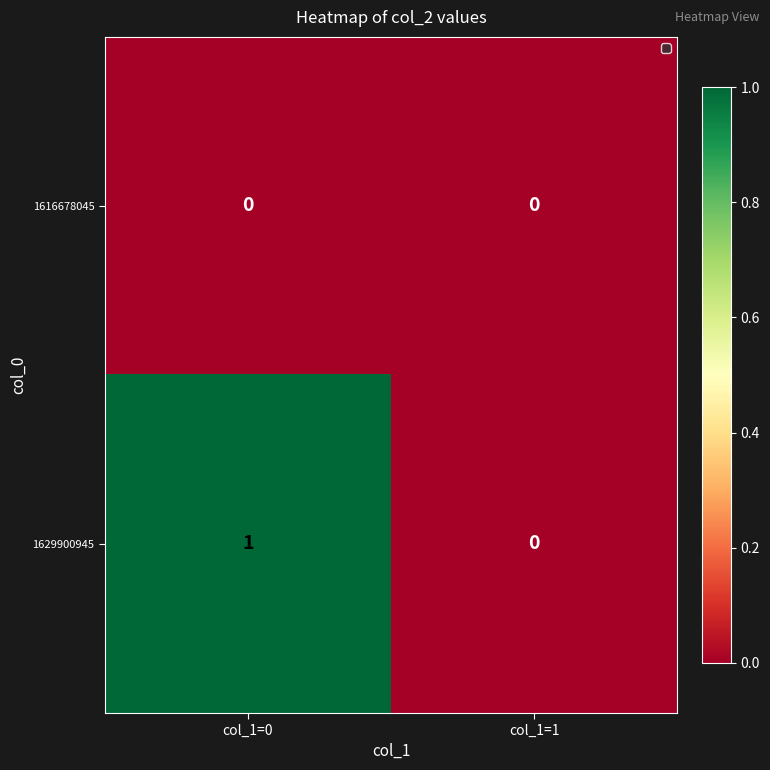

What is the spread (max minus min) of values at col_1=0?

1